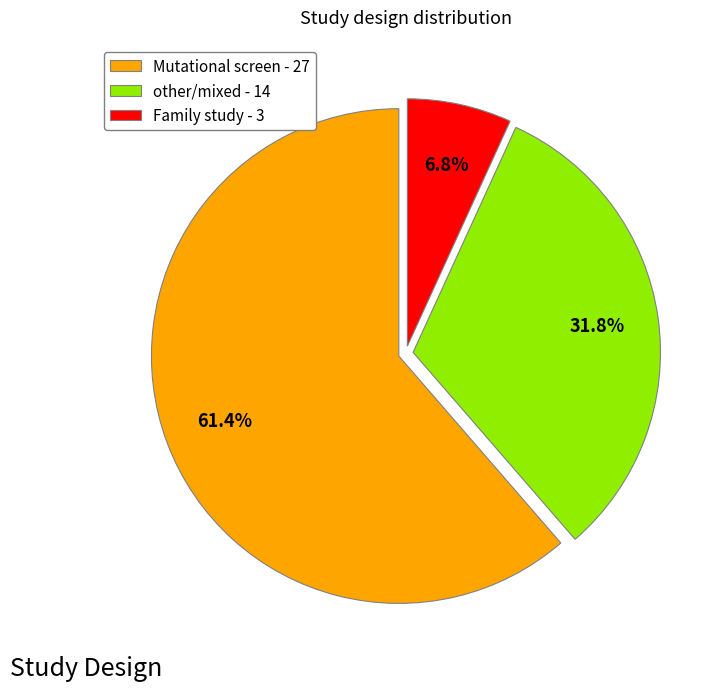

Count the number of slices in the pie.

3